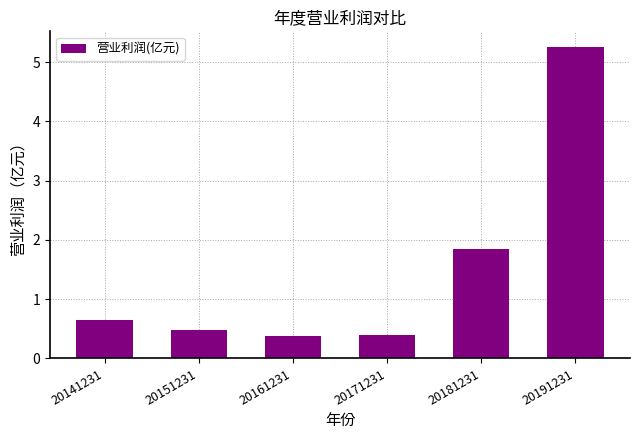

What is the difference between the maximum and minimum values?

4.9